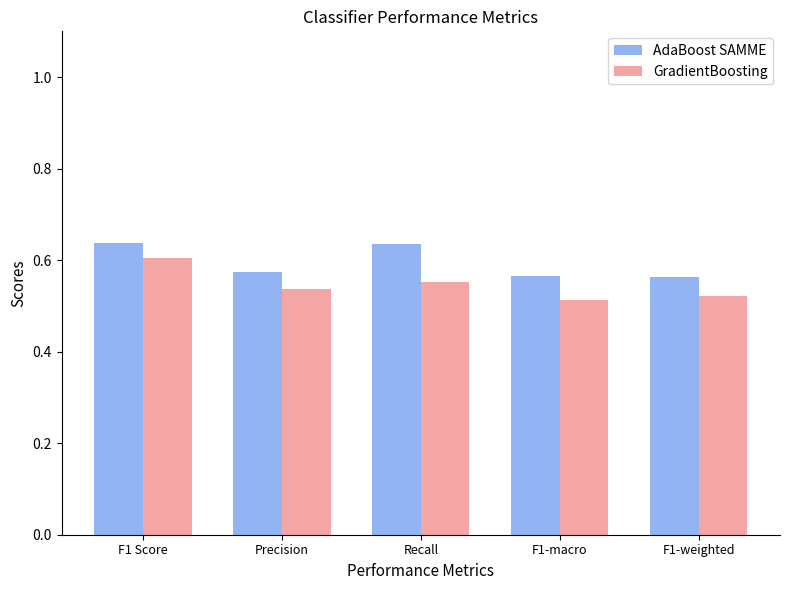

How many groups of bars are there?

5